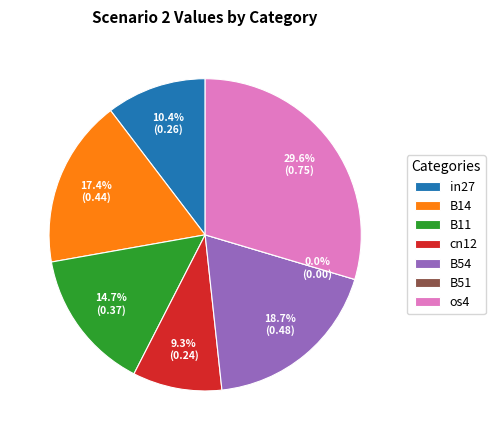

Which slice is the largest?

os4